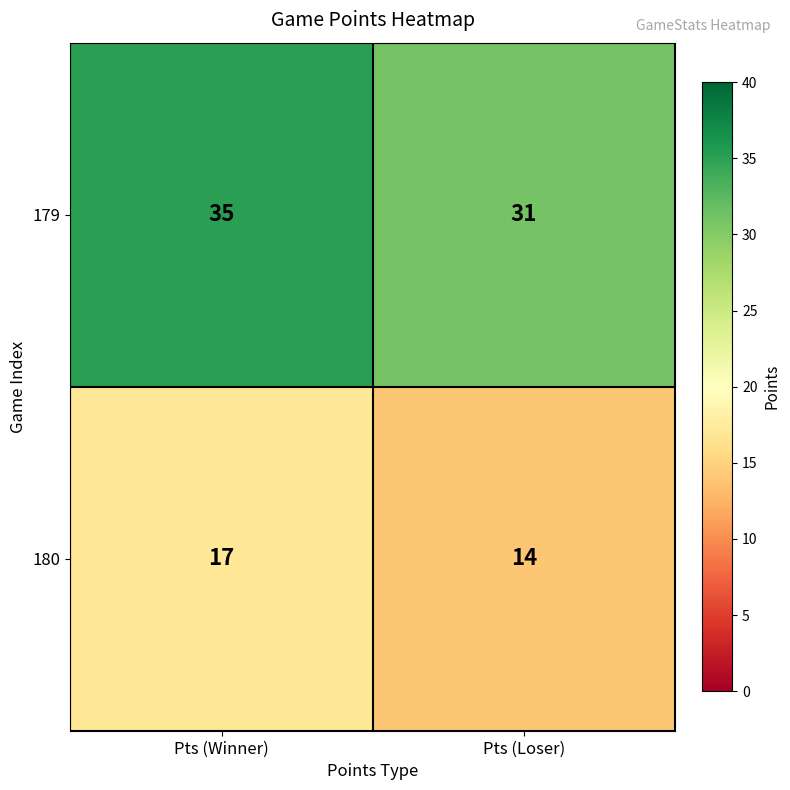

How many categories are shown in the chart?

2